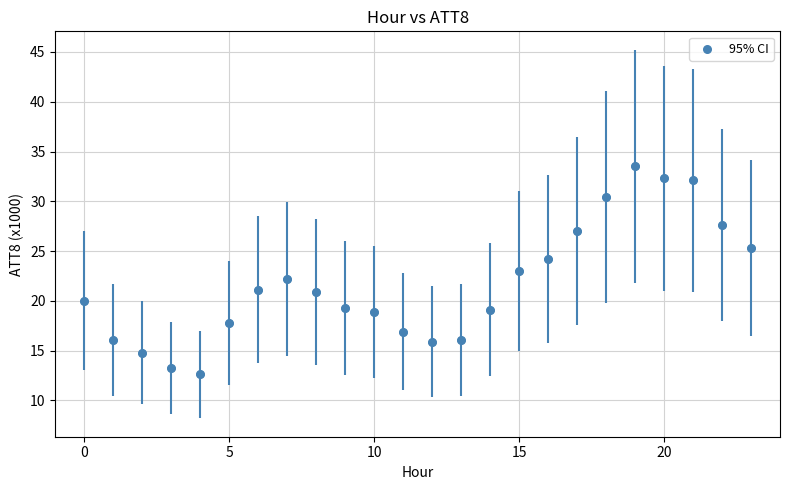

What is the range of Y values (max minus min)?

20.9